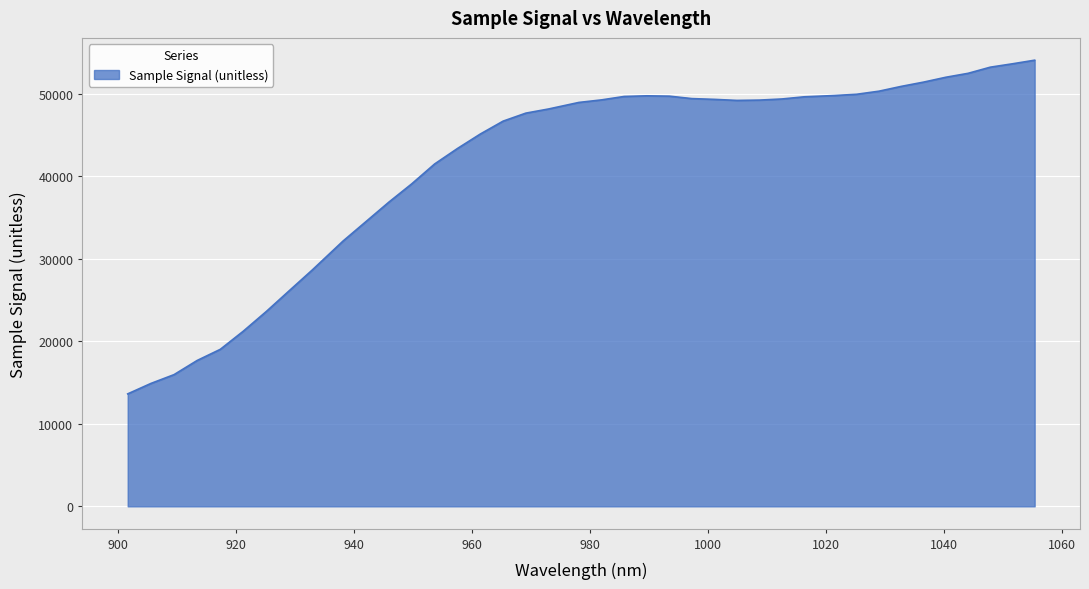

What is the smallest value displayed?

13620